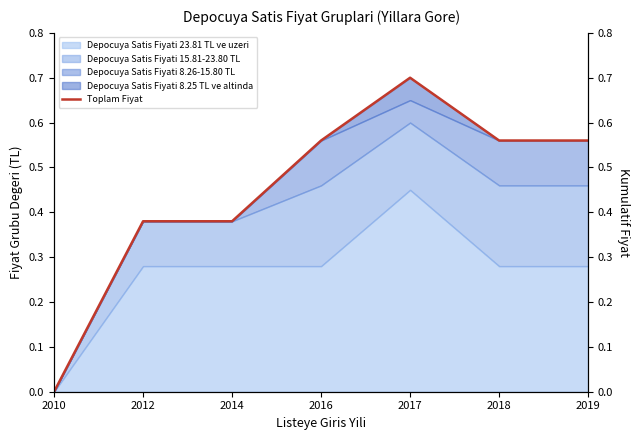

What is the value of the 2nd point from the left?

0.4